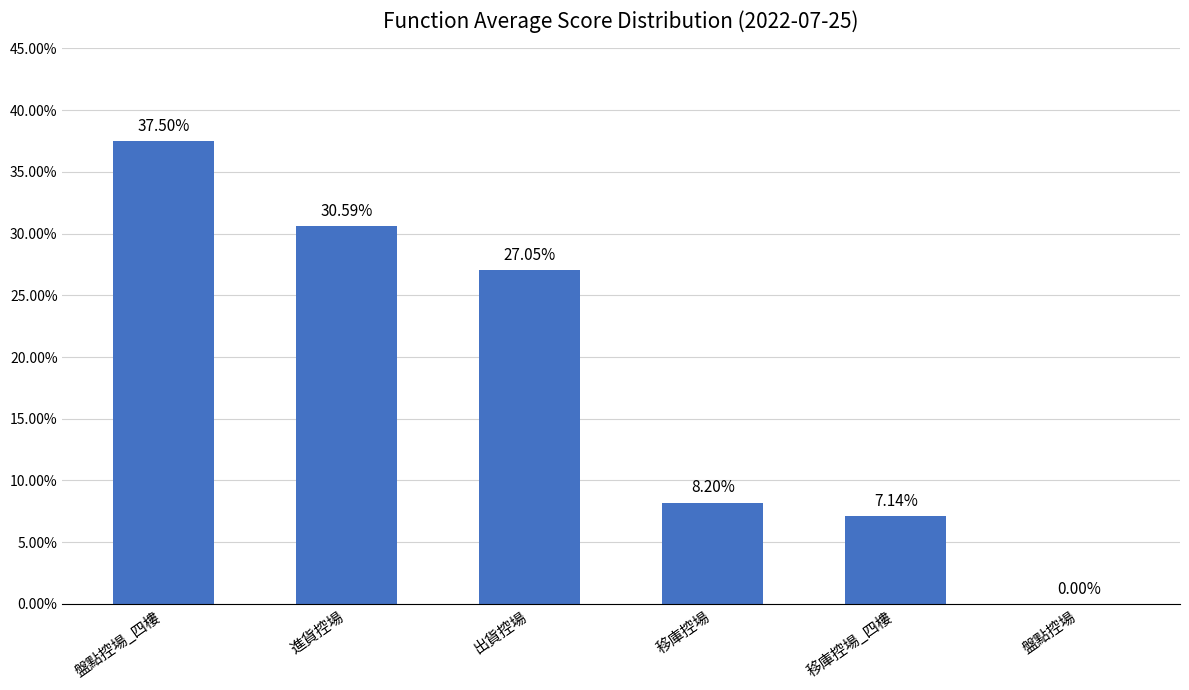

Are the bars horizontal?

No